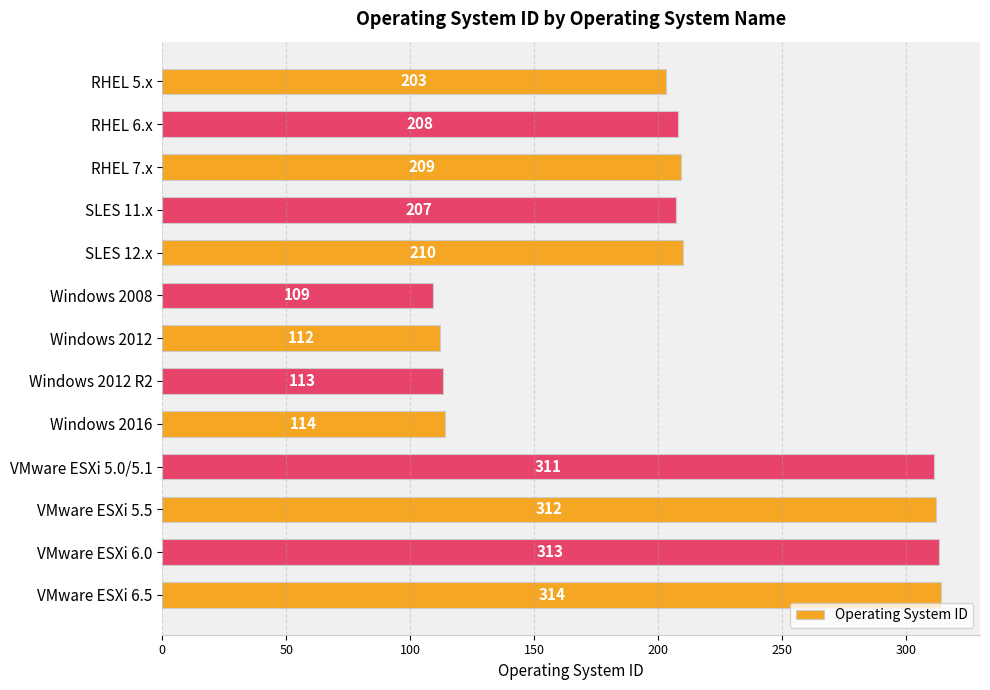

What is the smallest value displayed?

109